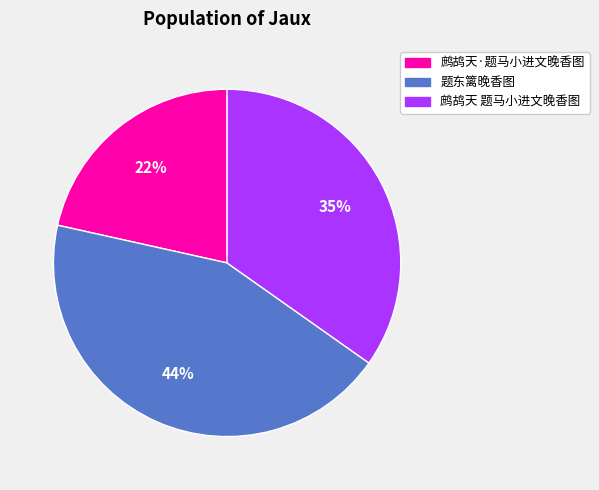

How many slices are in this pie chart?

3